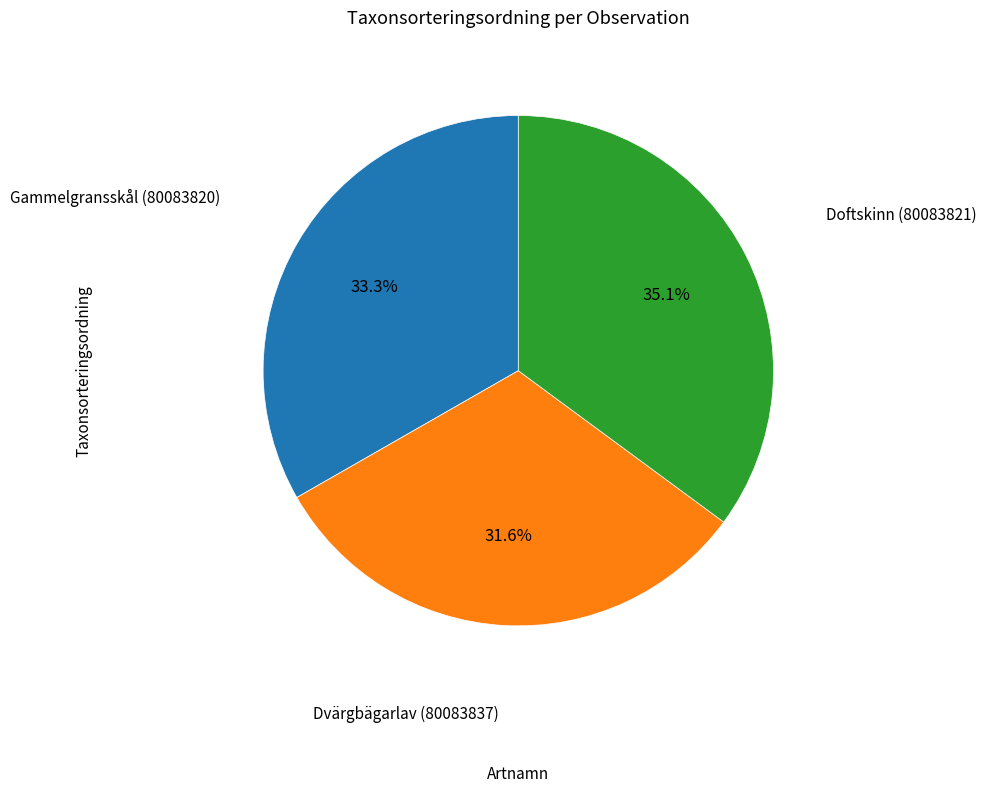

Is there a majority slice in this chart?

No